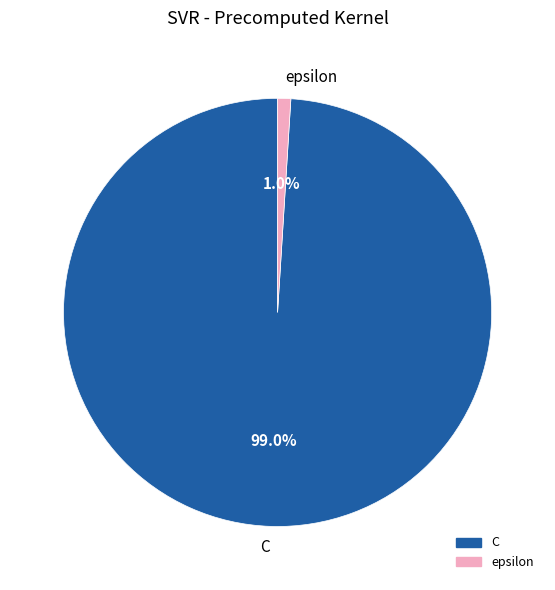

Count the number of slices in the pie.

2